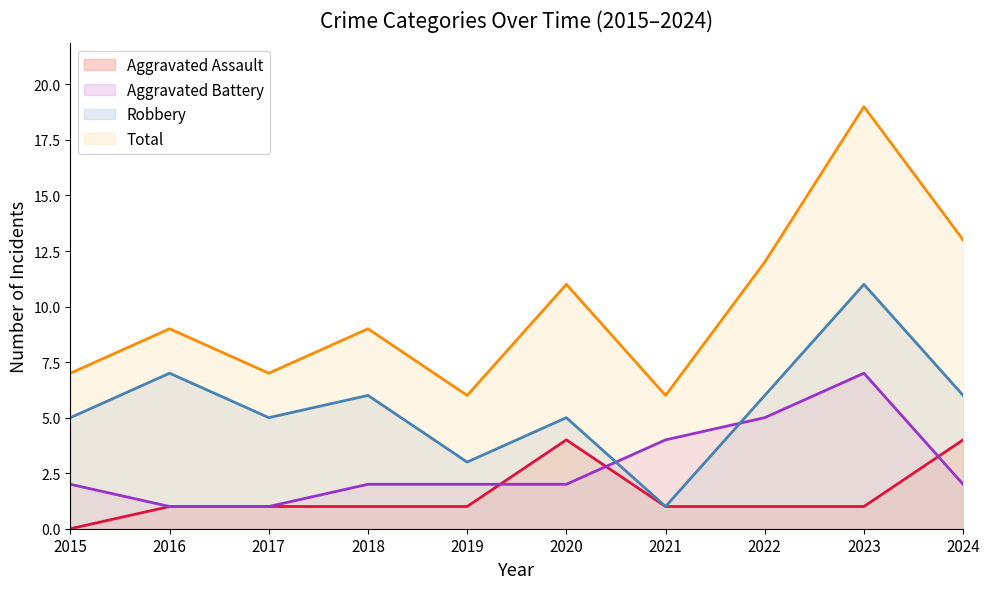

Which category has the highest value across all series?

2023